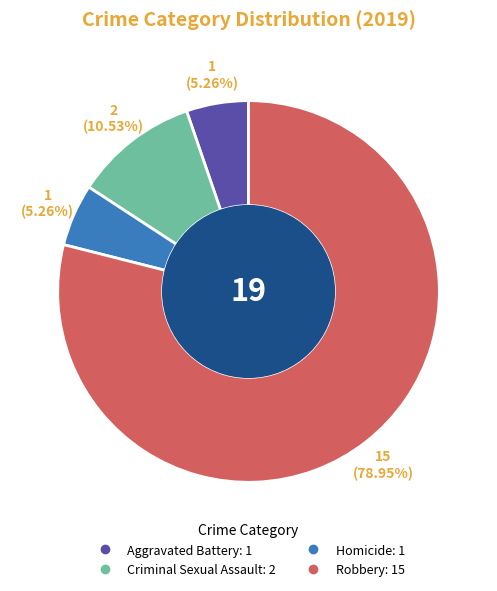

Is there any slice that represents more than half of the pie?

Yes